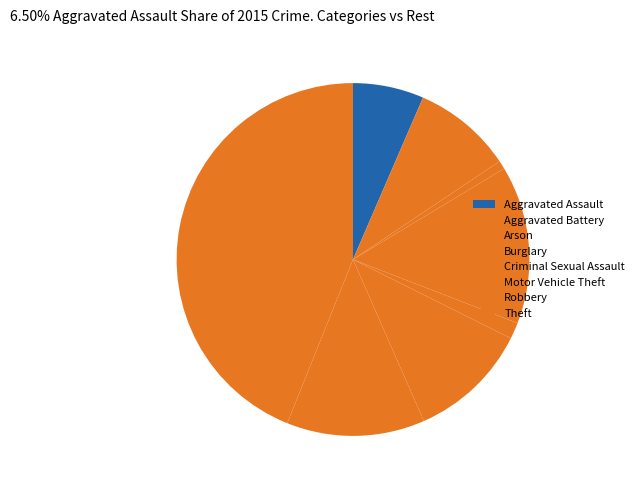

The Motor Vehicle Theft slice represents 11% of the pie. True or false?

True